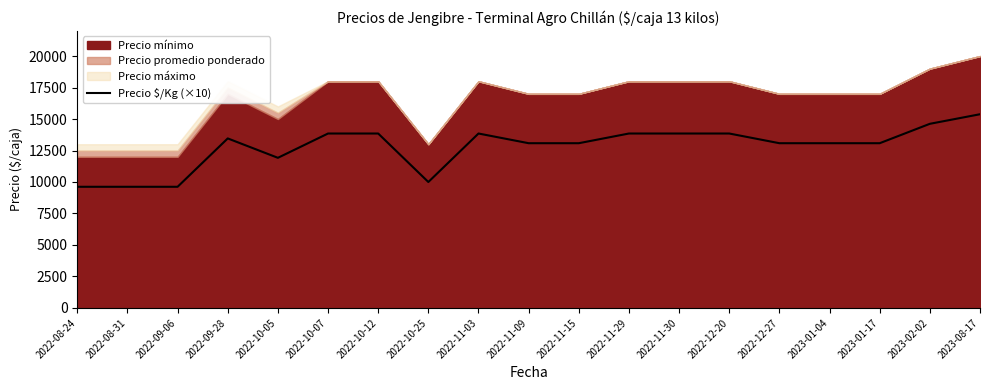

At which category does the chart reach its minimum across all series?

2022-08-24